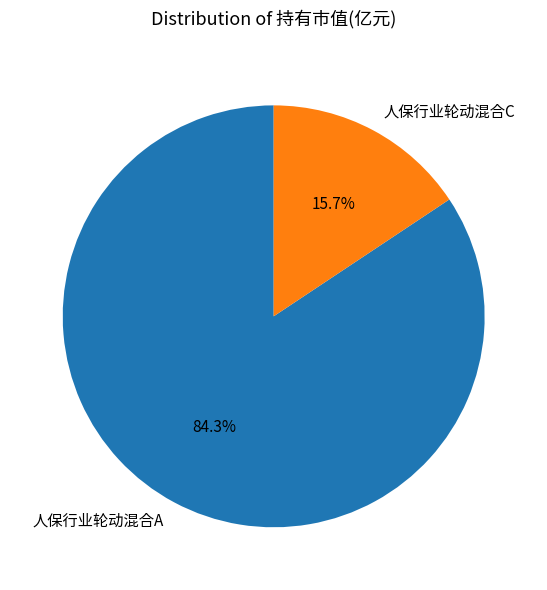

Which category has the smallest portion of the pie?

人保行业轮动混合C